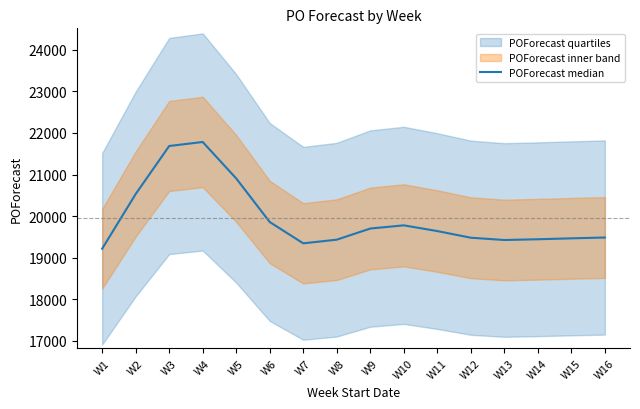

Reading right to left, what are all the values shown in this chart?

W16=19483	W15=19463	W14=19441	W13=19423	W12=19478	W11=19638	W10=19776	W9=19699	W8=19431	W7=19343	W6=19856	W5=20905	W4=21783	W3=21686	W2=20530	W1=19213